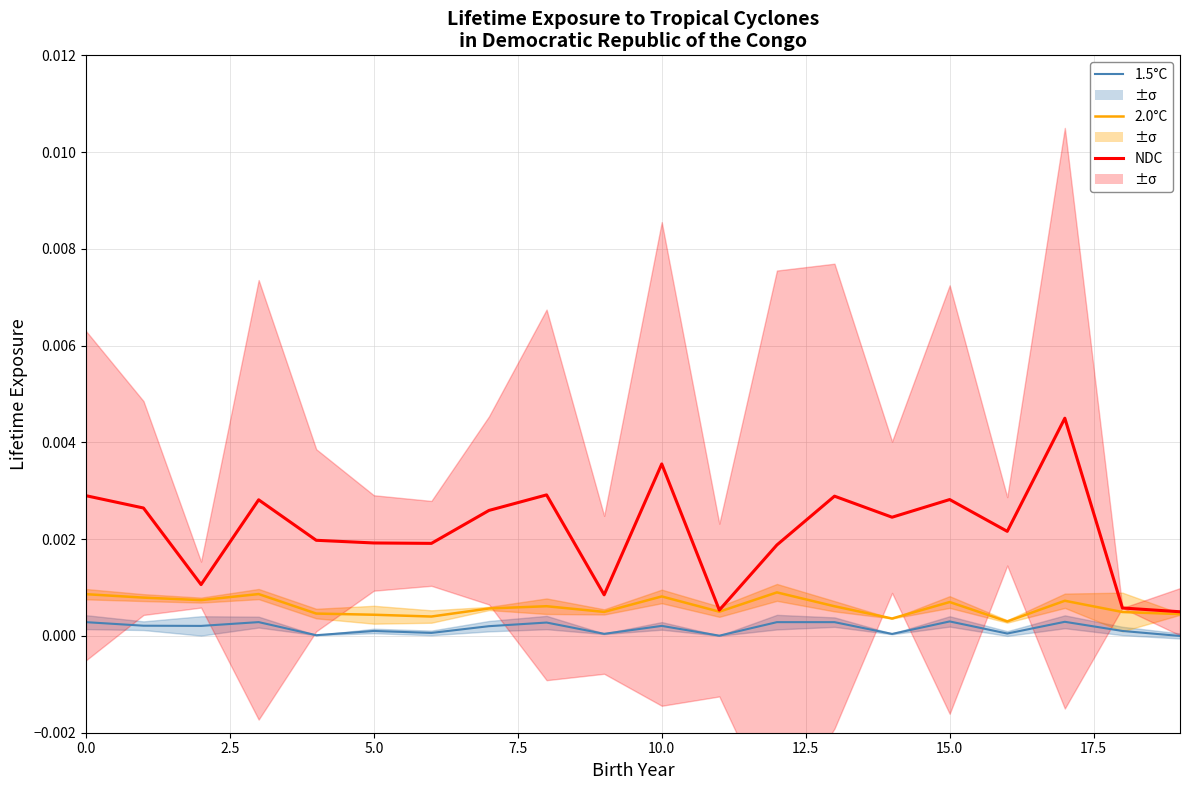

Which series has the widest spread of values?

NDC